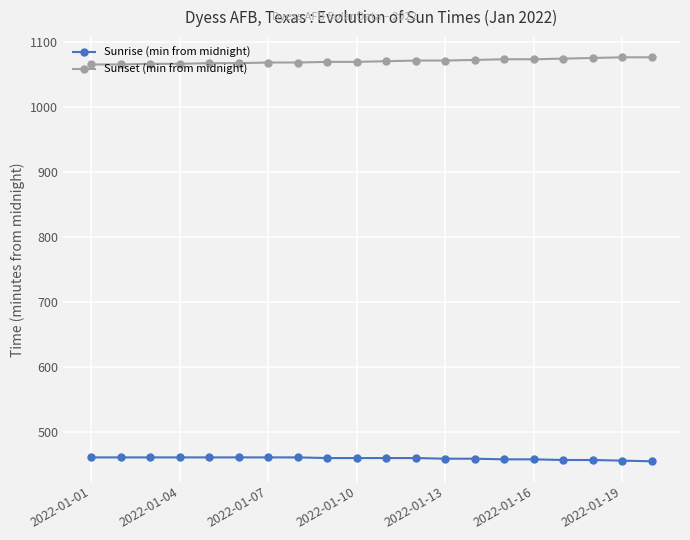

What is the value of the Sunrise (min from midnight) point at the 16th from the left?

458